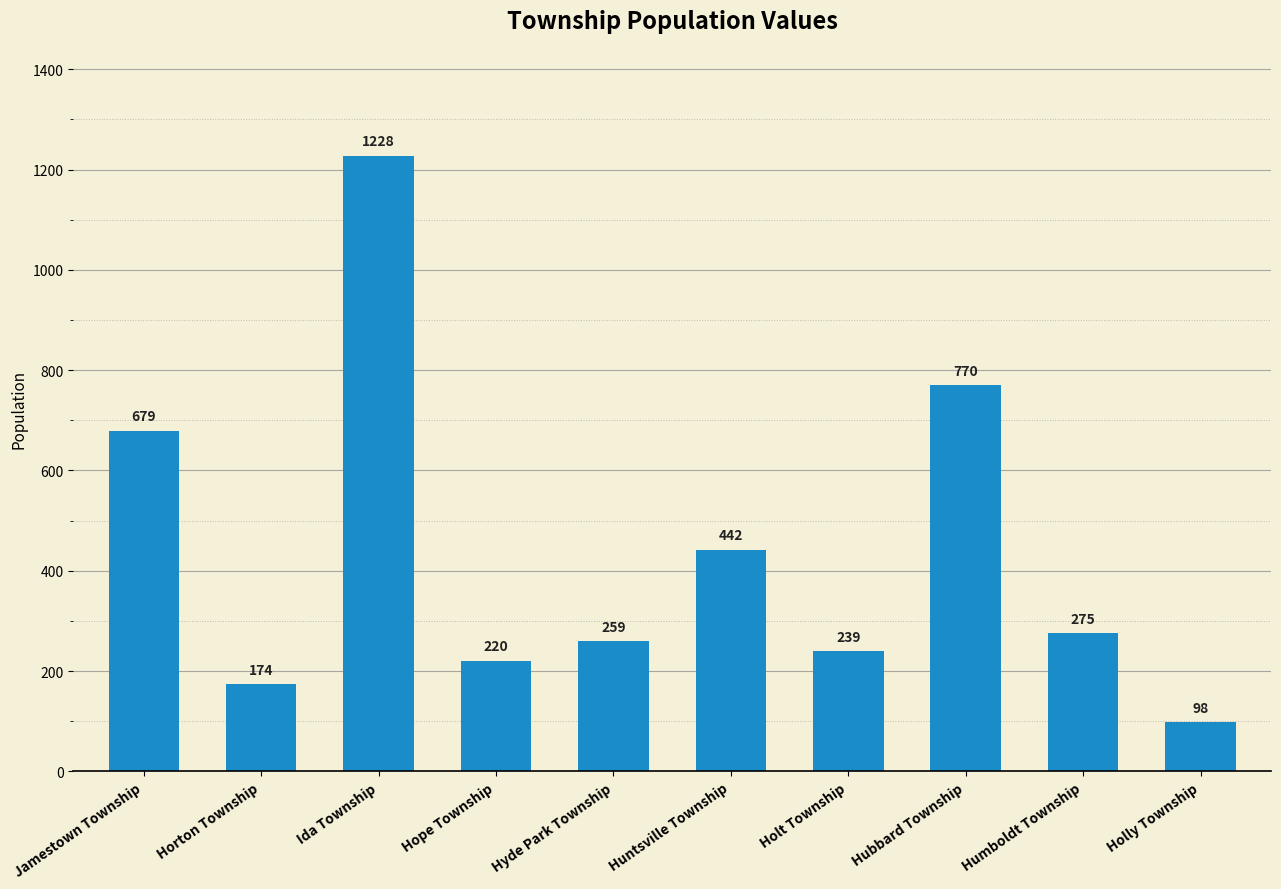

Where is the data nearest to the value 663?

Jamestown Township